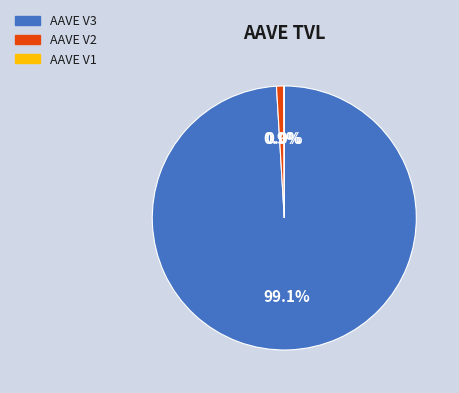

Which slice represents more than half of the pie?

AAVE V3